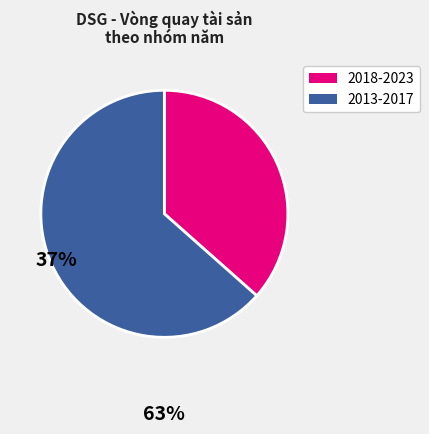

Is there a majority slice in this chart?

Yes